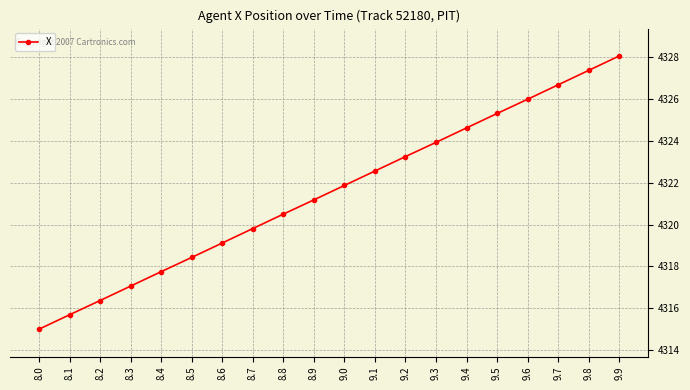

What is the difference between the maximum and minimum values?

13.1